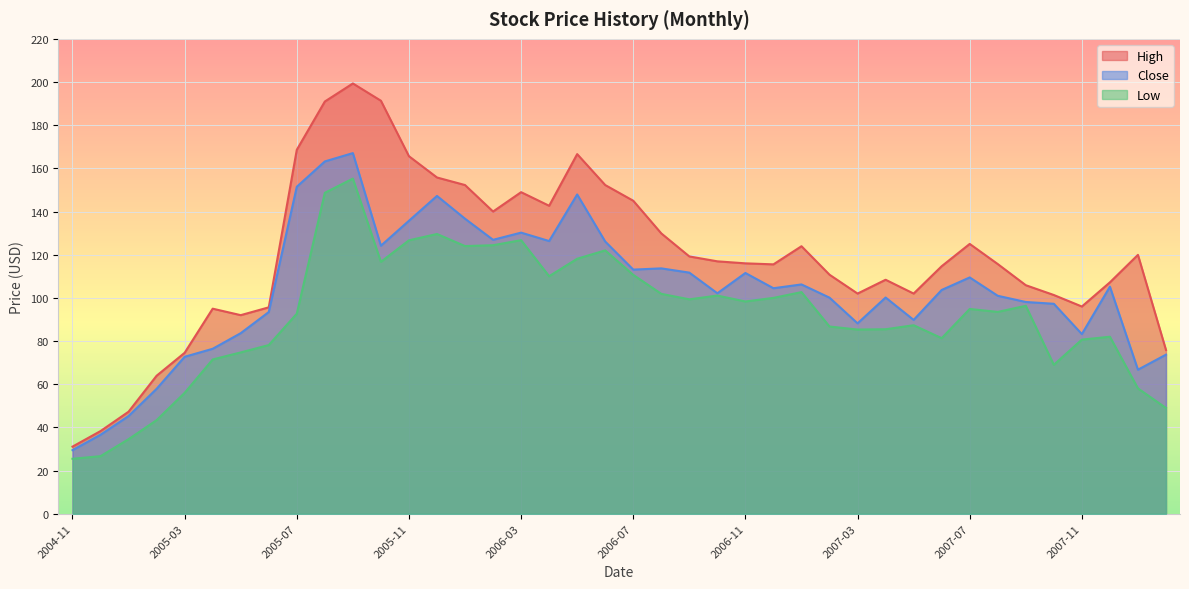

How many lines are shown in the chart?

3